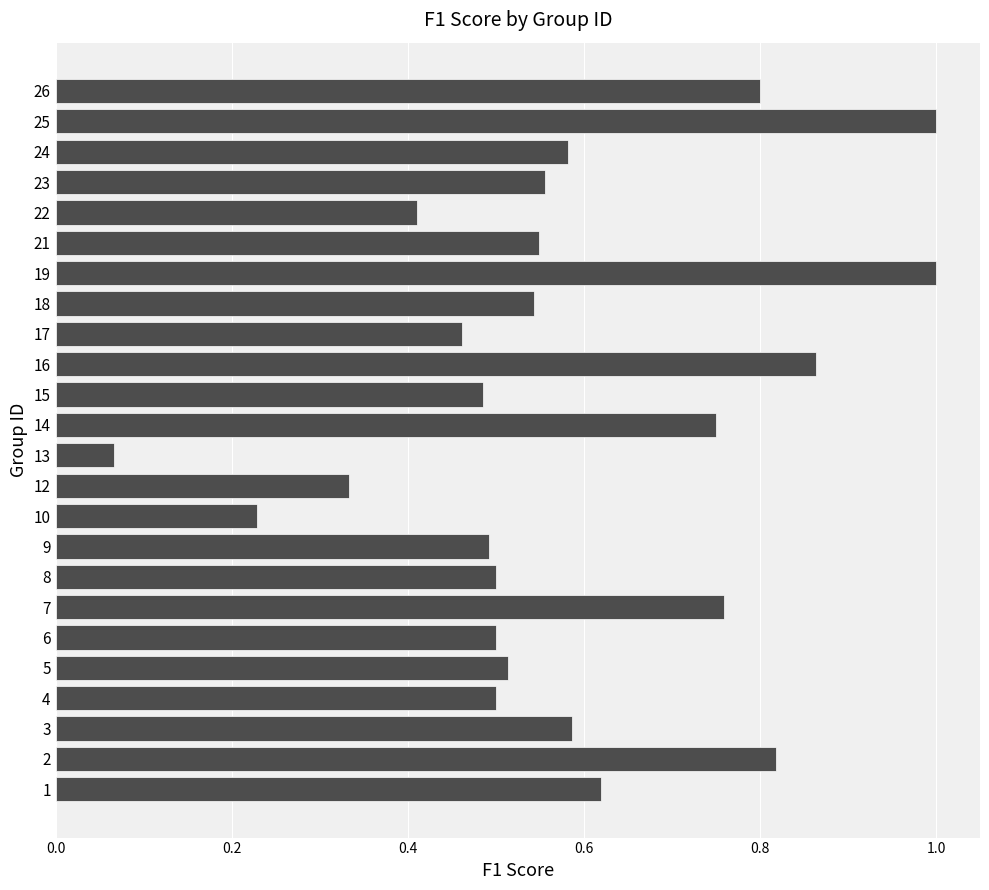

Which label corresponds to the smallest value in the chart?

13